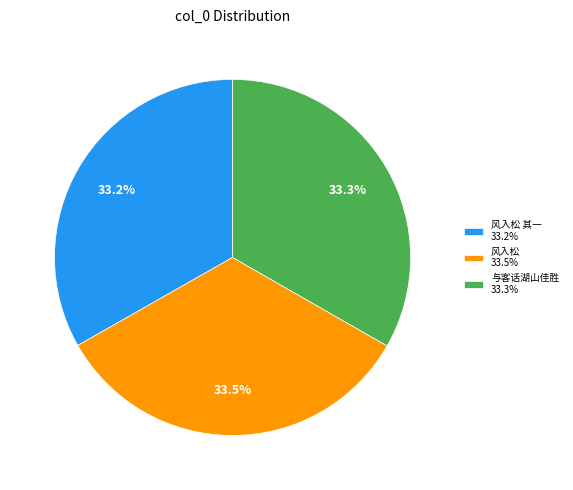

Does any single category account for the majority?

No